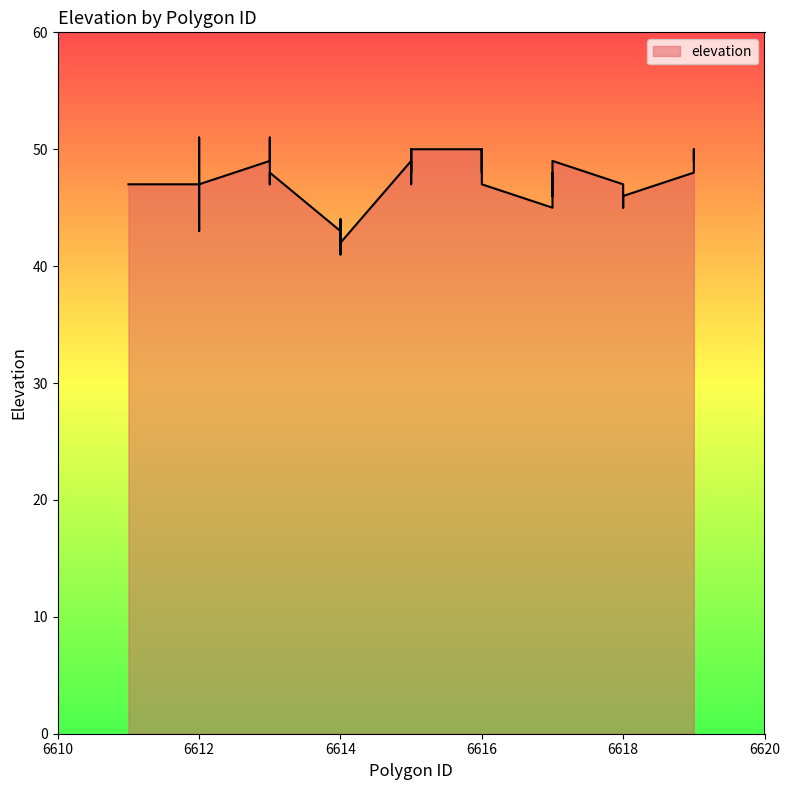

What is the greatest value displayed?

51